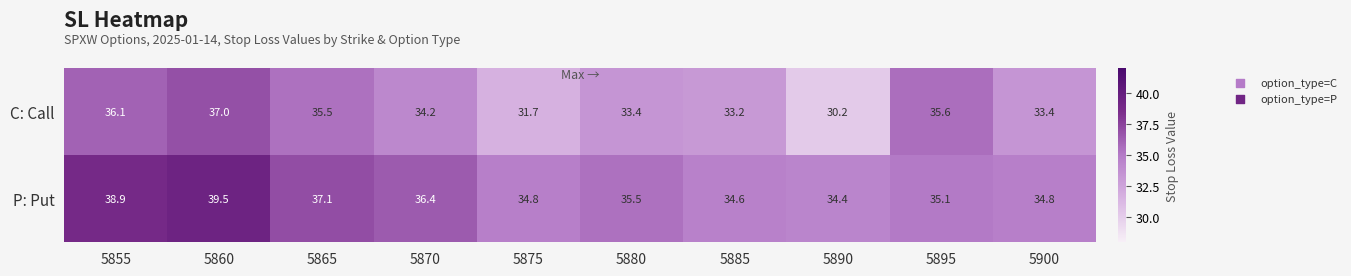

What is the total value across all series at 5855?

75.0